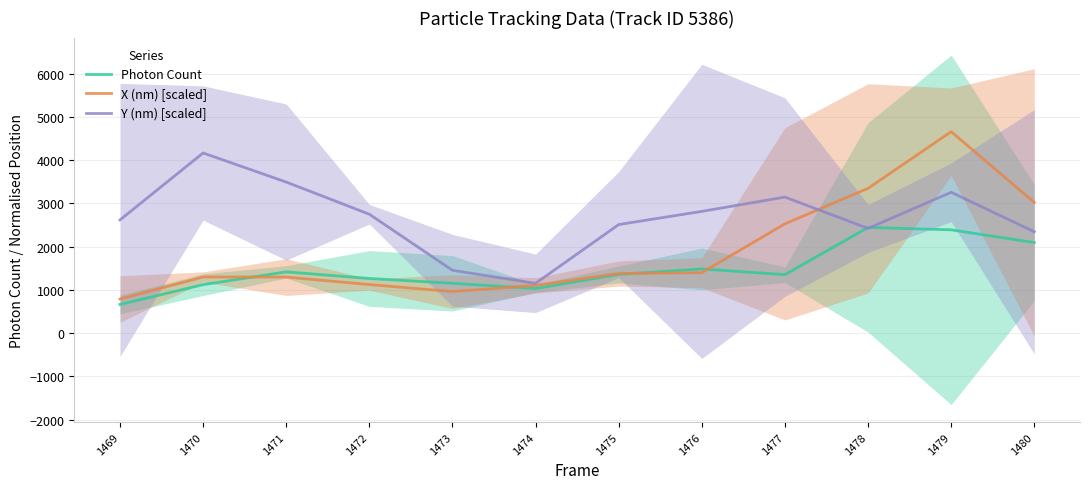

What is the value of the X (nm) [scaled] point at the 4th from the left?

1123.8